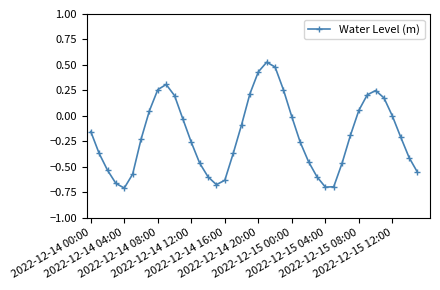

How many distinct data groups are displayed?

1